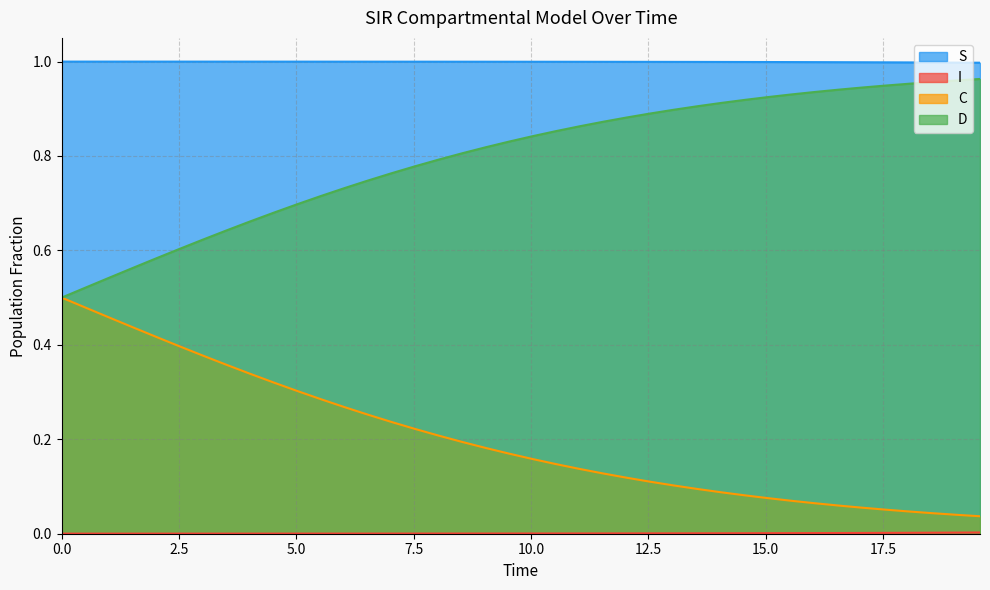

Which series has the largest total across all categories?

S